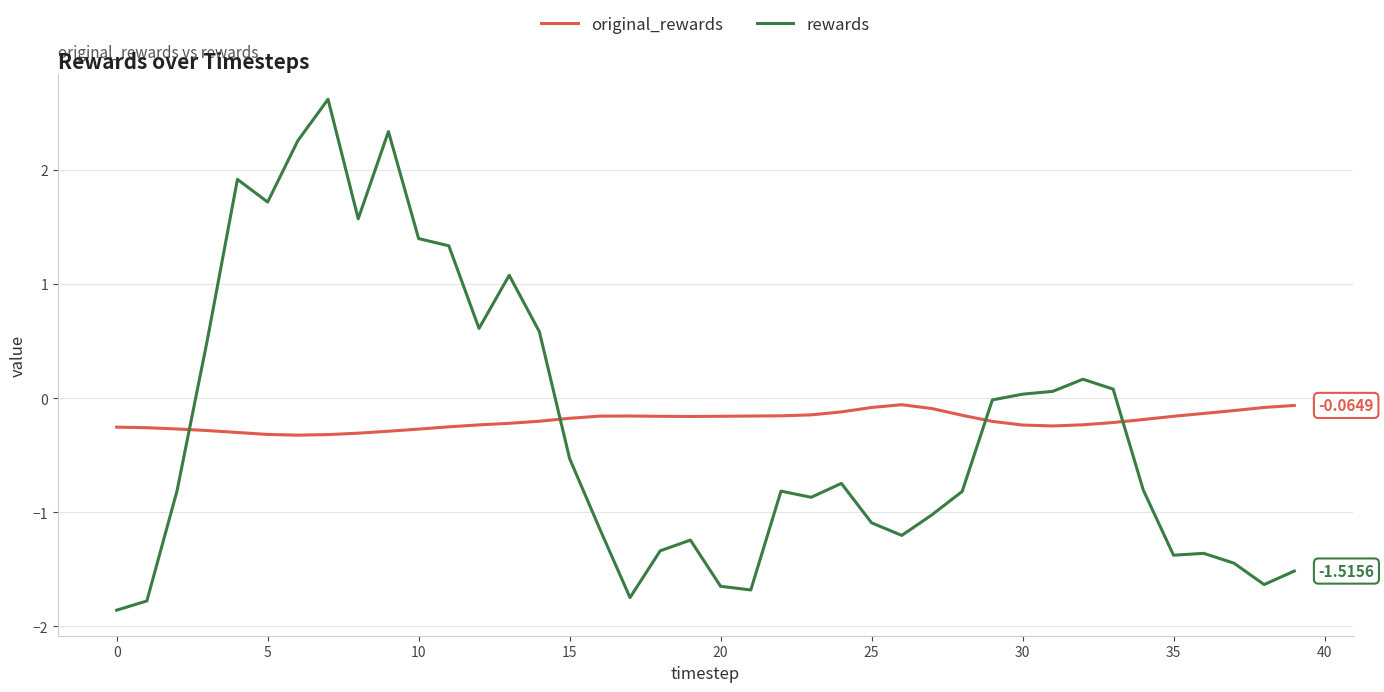

How many intersections are there between rewards and original_rewards?

4